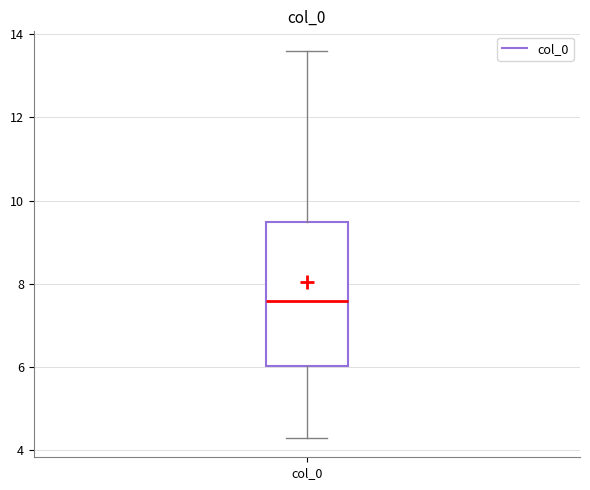

Read this box plot against the y-axis: the position of the median line, the range covered by the box, and the ends of both whiskers. The values are not printed on the chart, so give them approximately, as read against the axis.

median 7.6, box 6.0 to 9.4, whiskers 4.4 to 13.6